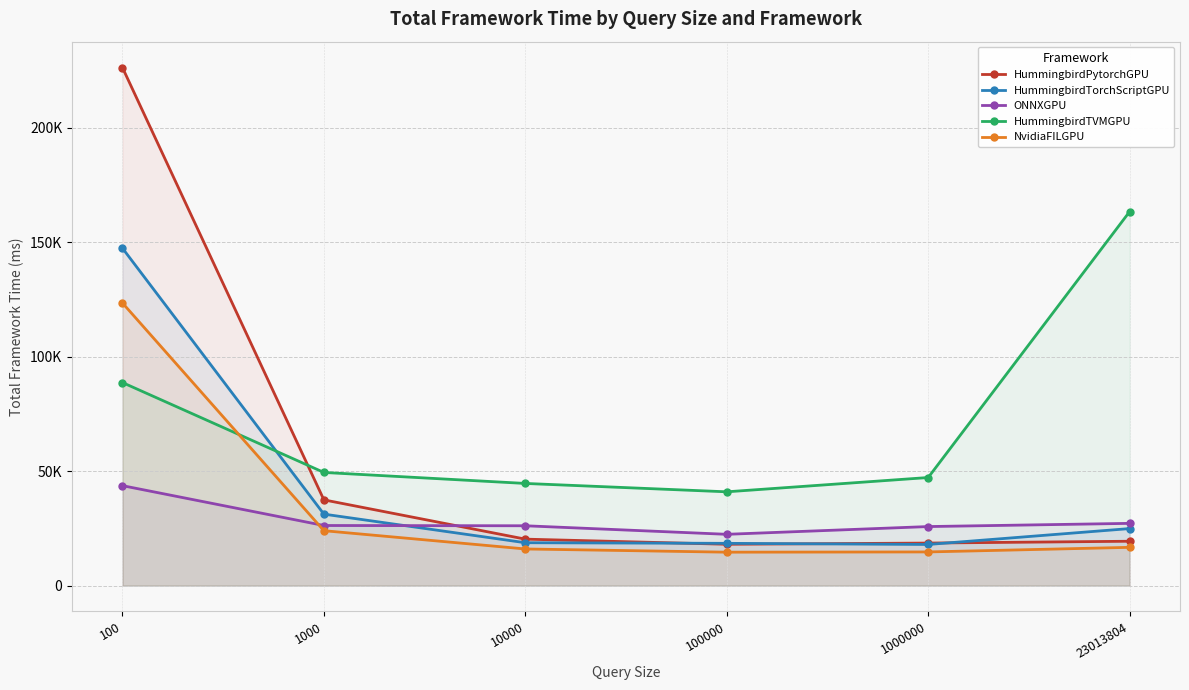

How many data points in ONNXGPU are less than 26239?

3